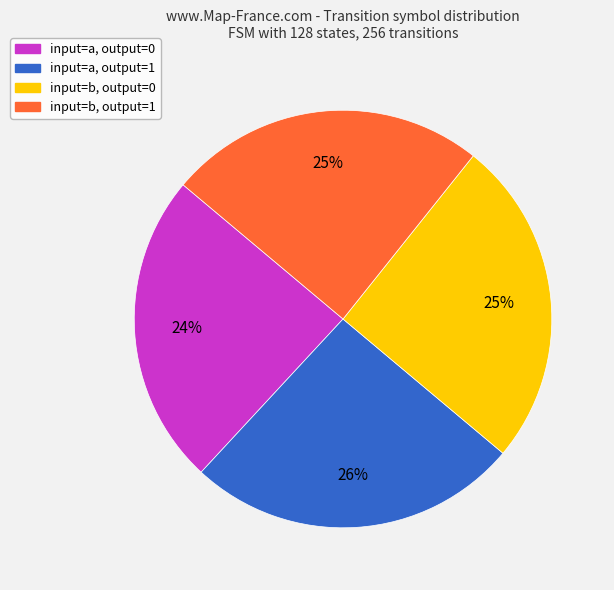

Is the sum of input=a, output=0 and input=b, output=1 greater than half?

No